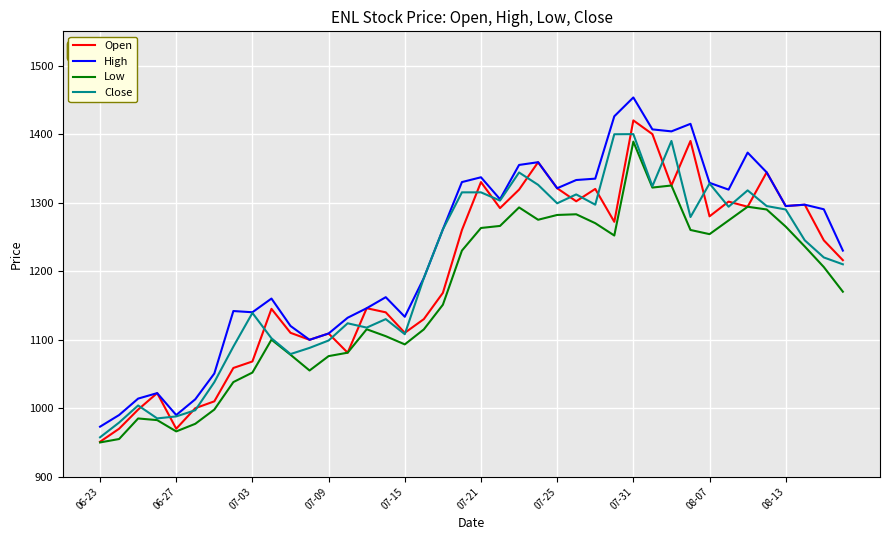

Which series has the widest spread of values?

High